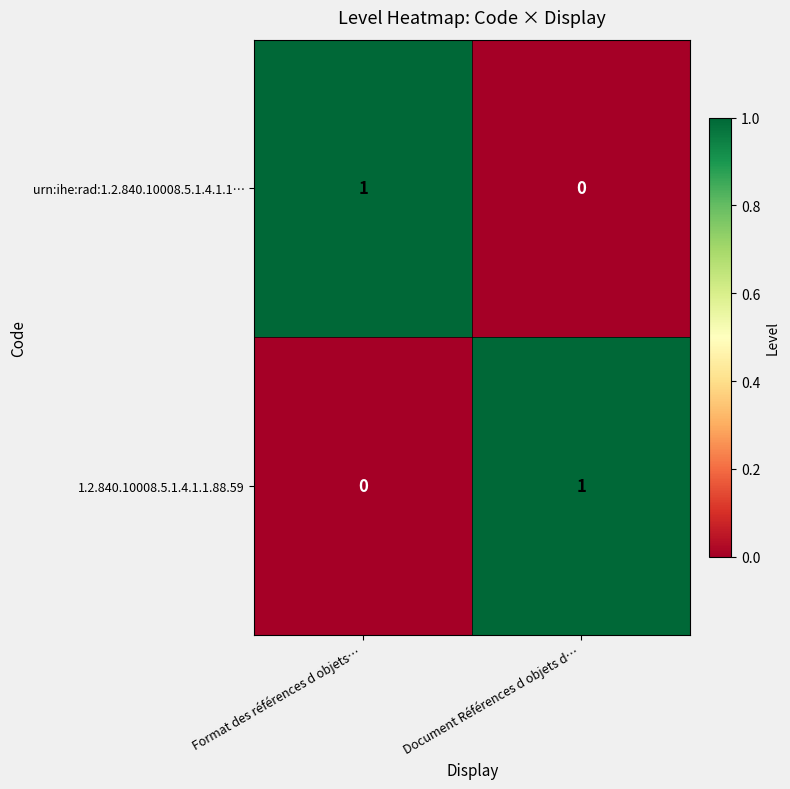

Is it true that urn:ihe:rad:1.2.840.10008.5.1.4.1.1… equals 2 at Format des références d objets…?

False